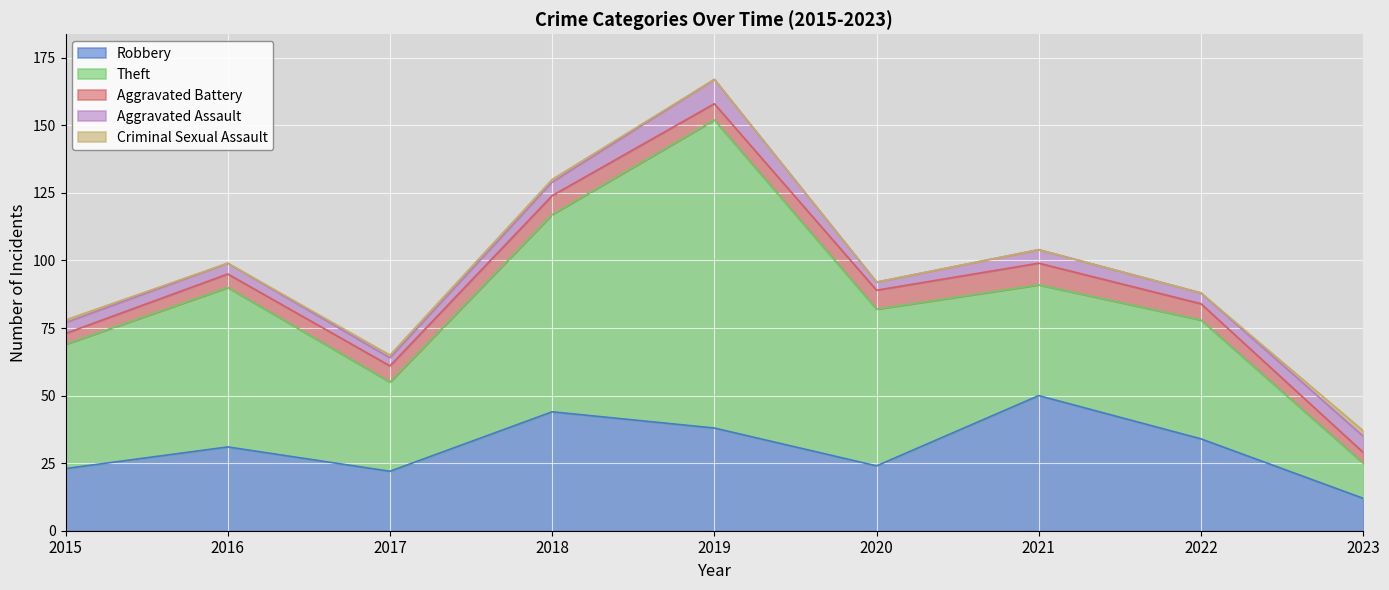

How many data points in Aggravated Battery are above 6?

3